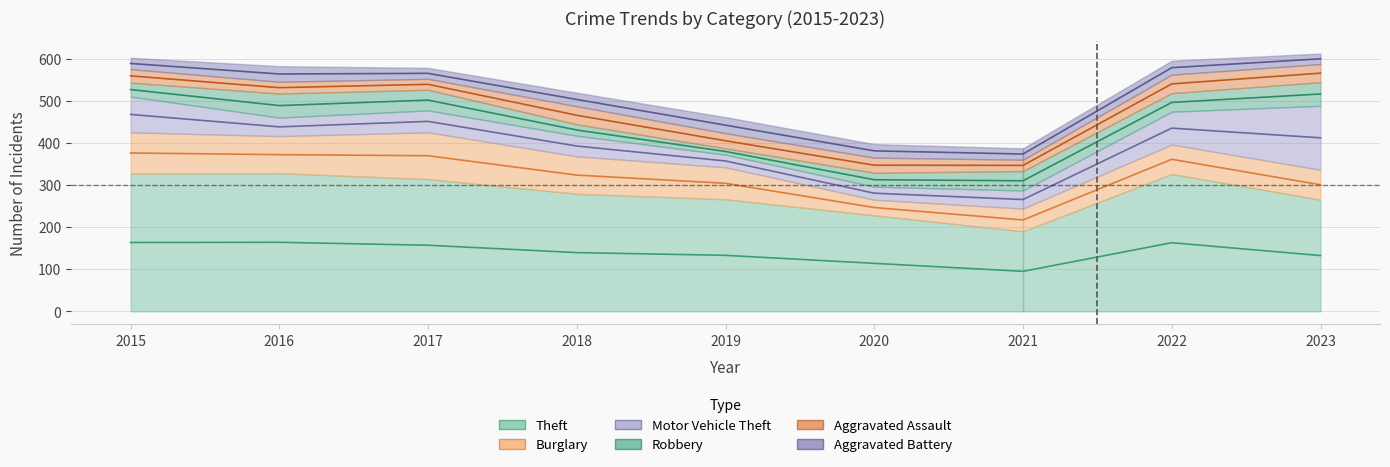

How many series are shown in this chart?

6